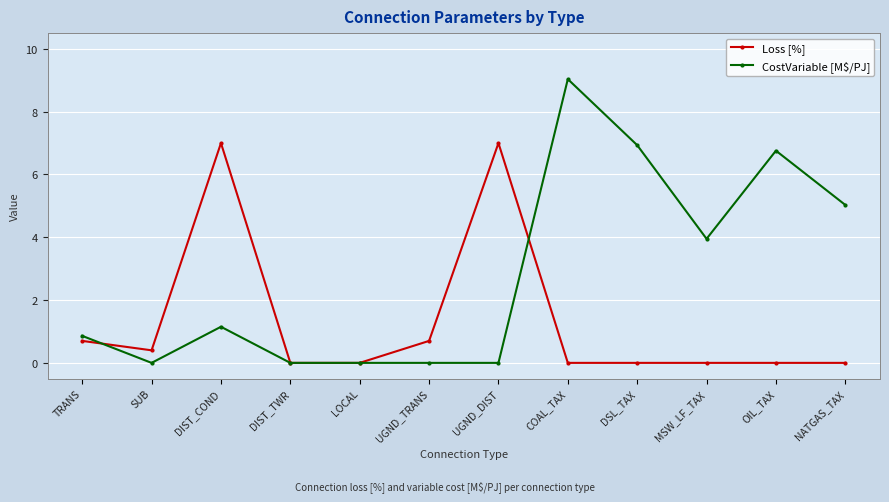

True or false: CostVariable [M$/PJ] has more than 2 interior local peaks.

True